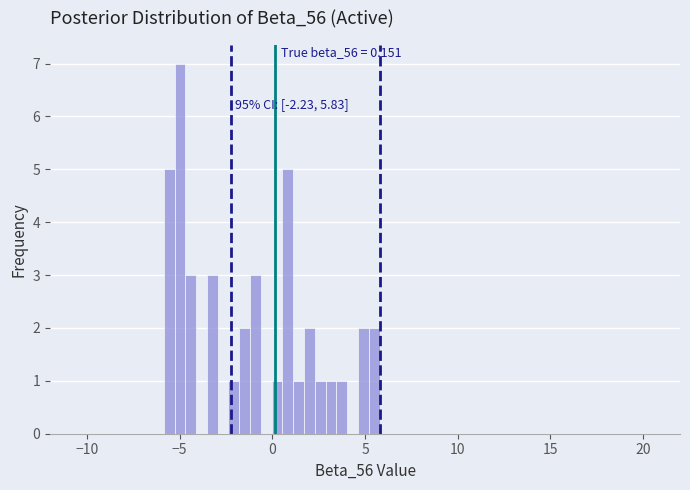

Around what value on the x-axis is the tallest bar? Give the approximate position of its centre, as read against the axis.

-5.0